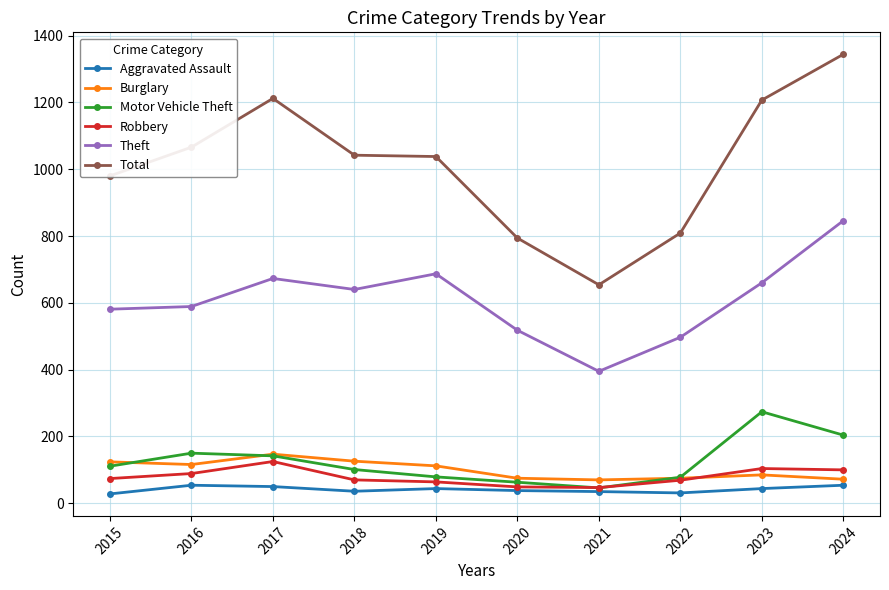

Which category has the lowest value in the Total series?

2021